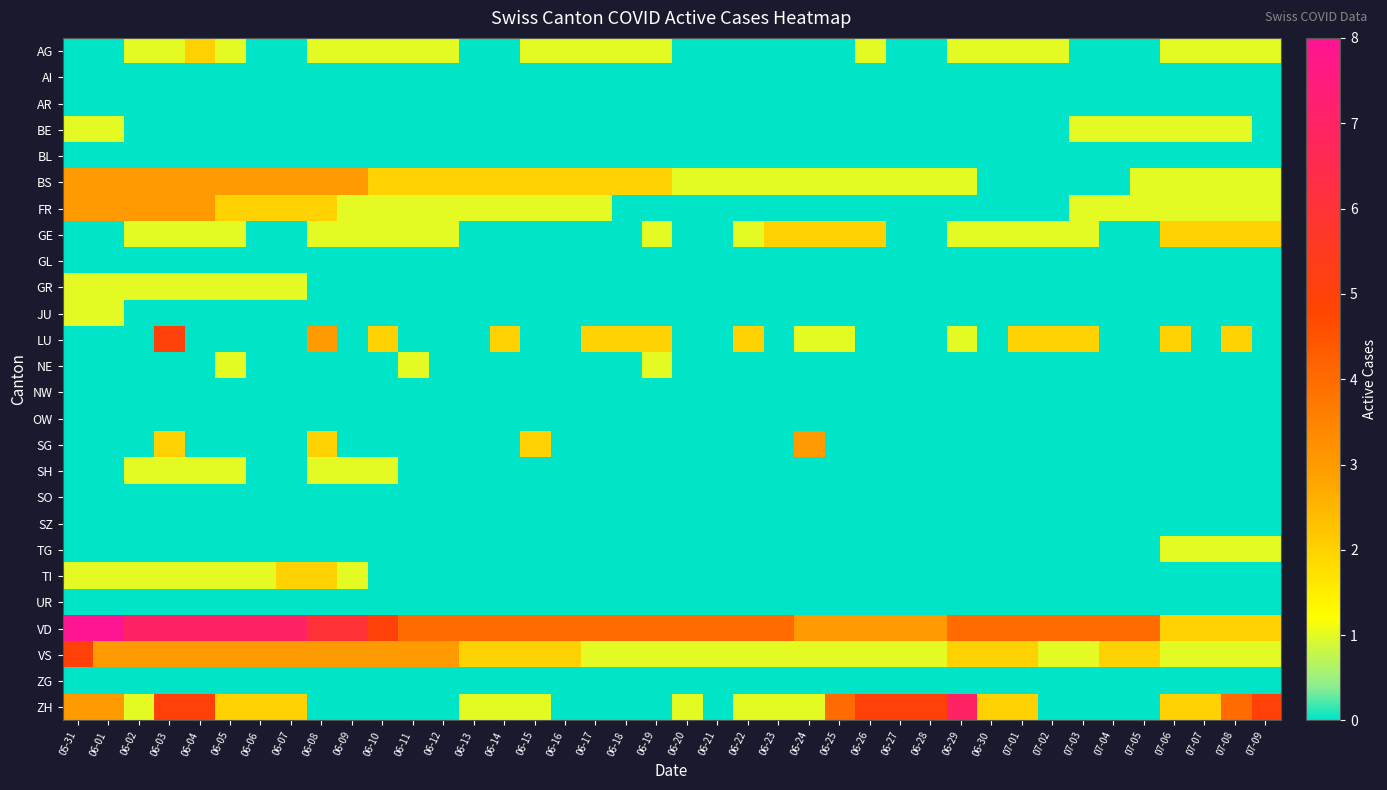

Reading left to right, list all the values displayed in this chart.

AG: 05-31=0	06-01=0	06-02=1	06-03=1	06-04=2	06-05=1	06-06=0	06-07=0	06-08=1	06-09=1	06-10=1	06-11=1	06-12=1	06-13=0	06-14=0	06-15=1	06-16=1	06-17=1	06-18=1	06-19=1	06-20=0	06-21=0	06-22=0	06-23=0	06-24=0	06-25=0	06-26=1	06-27=0	06-28=0	06-29=1	06-30=1	07-01=1	07-02=1	07-03=0	07-04=0	07-05=0	07-06=1	07-07=1	07-08=1	07-09=1
AI: 05-31=0	06-01=0	06-02=0	06-03=0	06-04=0	06-05=0	06-06=0	06-07=0	06-08=0	06-09=0	06-10=0	06-11=0	06-12=0	06-13=0	06-14=0	06-15=0	06-16=0	06-17=0	06-18=0	06-19=0	06-20=0	06-21=0	06-22=0	06-23=0	06-24=0	06-25=0	06-26=0	06-27=0	06-28=0	06-29=0	06-30=0	07-01=0	07-02=0	07-03=0	07-04=0	07-05=0	07-06=0	07-07=0	07-08=0	07-09=0
AR: 05-31=0	06-01=0	06-02=0	06-03=0	06-04=0	06-05=0	06-06=0	06-07=0	06-08=0	06-09=0	06-10=0	06-11=0	06-12=0	06-13=0	06-14=0	06-15=0	06-16=0	06-17=0	06-18=0	06-19=0	06-20=0	06-21=0	06-22=0	06-23=0	06-24=0	06-25=0	06-26=0	06-27=0	06-28=0	06-29=0	06-30=0	07-01=0	07-02=0	07-03=0	07-04=0	07-05=0	07-06=0	07-07=0	07-08=0	07-09=0
BE: 05-31=1	06-01=1	06-02=0	06-03=0	06-04=0	06-05=0	06-06=0	06-07=0	06-08=0	06-09=0	06-10=0	06-11=0	06-12=0	06-13=0	06-14=0	06-15=0	06-16=0	06-17=0	06-18=0	06-19=0	06-20=0	06-21=0	06-22=0	06-23=0	06-24=0	06-25=0	06-26=0	06-27=0	06-28=0	06-29=0	06-30=0	07-01=0	07-02=0	07-03=1	07-04=1	07-05=1	07-06=1	07-07=1	07-08=1	07-09=0
BL: 05-31=0	06-01=0	06-02=0	06-03=0	06-04=0	06-05=0	06-06=0	06-07=0	06-08=0	06-09=0	06-10=0	06-11=0	06-12=0	06-13=0	06-14=0	06-15=0	06-16=0	06-17=0	06-18=0	06-19=0	06-20=0	06-21=0	06-22=0	06-23=0	06-24=0	06-25=0	06-26=0	06-27=0	06-28=0	06-29=0	06-30=0	07-01=0	07-02=0	07-03=0	07-04=0	07-05=0	07-06=0	07-07=0	07-08=0	07-09=0
BS: 05-31=3	06-01=3	06-02=3	06-03=3	06-04=3	06-05=3	06-06=3	06-07=3	06-08=3	06-09=3	06-10=2	06-11=2	06-12=2	06-13=2	06-14=2	06-15=2	06-16=2	06-17=2	06-18=2	06-19=2	06-20=1	06-21=1	06-22=1	06-23=1	06-24=1	06-25=1	06-26=1	06-27=1	06-28=1	06-29=1	06-30=0	07-01=0	07-02=0	07-03=0	07-04=0	07-05=1	07-06=1	07-07=1	07-08=1	07-09=1
FR: 05-31=3	06-01=3	06-02=3	06-03=3	06-04=3	06-05=2	06-06=2	06-07=2	06-08=2	06-09=1	06-10=1	06-11=1	06-12=1	06-13=1	06-14=1	06-15=1	06-16=1	06-17=1	06-18=0	06-19=0	06-20=0	06-21=0	06-22=0	06-23=0	06-24=0	06-25=0	06-26=0	06-27=0	06-28=0	06-29=0	06-30=0	07-01=0	07-02=0	07-03=1	07-04=1	07-05=1	07-06=1	07-07=1	07-08=1	07-09=1
GE: 05-31=0	06-01=0	06-02=1	06-03=1	06-04=1	06-05=1	06-06=0	06-07=0	06-08=1	06-09=1	06-10=1	06-11=1	06-12=1	06-13=0	06-14=0	06-15=0	06-16=0	06-17=0	06-18=0	06-19=1	06-20=0	06-21=0	06-22=1	06-23=2	06-24=2	06-25=2	06-26=2	06-27=0	06-28=0	06-29=1	06-30=1	07-01=1	07-02=1	07-03=1	07-04=0	07-05=0	07-06=2	07-07=2	07-08=2	07-09=2
GL: 05-31=0	06-01=0	06-02=0	06-03=0	06-04=0	06-05=0	06-06=0	06-07=0	06-08=0	06-09=0	06-10=0	06-11=0	06-12=0	06-13=0	06-14=0	06-15=0	06-16=0	06-17=0	06-18=0	06-19=0	06-20=0	06-21=0	06-22=0	06-23=0	06-24=0	06-25=0	06-26=0	06-27=0	06-28=0	06-29=0	06-30=0	07-01=0	07-02=0	07-03=0	07-04=0	07-05=0	07-06=0	07-07=0	07-08=0	07-09=0
GR: 05-31=1	06-01=1	06-02=1	06-03=1	06-04=1	06-05=1	06-06=1	06-07=1	06-08=0	06-09=0	06-10=0	06-11=0	06-12=0	06-13=0	06-14=0	06-15=0	06-16=0	06-17=0	06-18=0	06-19=0	06-20=0	06-21=0	06-22=0	06-23=0	06-24=0	06-25=0	06-26=0	06-27=0	06-28=0	06-29=0	06-30=0	07-01=0	07-02=0	07-03=0	07-04=0	07-05=0	07-06=0	07-07=0	07-08=0	07-09=0
JU: 05-31=1	06-01=1	06-02=0	06-03=0	06-04=0	06-05=0	06-06=0	06-07=0	06-08=0	06-09=0	06-10=0	06-11=0	06-12=0	06-13=0	06-14=0	06-15=0	06-16=0	06-17=0	06-18=0	06-19=0	06-20=0	06-21=0	06-22=0	06-23=0	06-24=0	06-25=0	06-26=0	06-27=0	06-28=0	06-29=0	06-30=0	07-01=0	07-02=0	07-03=0	07-04=0	07-05=0	07-06=0	07-07=0	07-08=0	07-09=0
LU: 05-31=0	06-01=0	06-02=0	06-03=5	06-04=0	06-05=0	06-06=0	06-07=0	06-08=3	06-09=0	06-10=2	06-11=0	06-12=0	06-13=0	06-14=2	06-15=0	06-16=0	06-17=2	06-18=2	06-19=2	06-20=0	06-21=0	06-22=2	06-23=0	06-24=1	06-25=1	06-26=0	06-27=0	06-28=0	06-29=1	06-30=0	07-01=2	07-02=2	07-03=2	07-04=0	07-05=0	07-06=2	07-07=0	07-08=2	07-09=0
NE: 05-31=0	06-01=0	06-02=0	06-03=0	06-04=0	06-05=1	06-06=0	06-07=0	06-08=0	06-09=0	06-10=0	06-11=1	06-12=0	06-13=0	06-14=0	06-15=0	06-16=0	06-17=0	06-18=0	06-19=1	06-20=0	06-21=0	06-22=0	06-23=0	06-24=0	06-25=0	06-26=0	06-27=0	06-28=0	06-29=0	06-30=0	07-01=0	07-02=0	07-03=0	07-04=0	07-05=0	07-06=0	07-07=0	07-08=0	07-09=0
NW: 05-31=0	06-01=0	06-02=0	06-03=0	06-04=0	06-05=0	06-06=0	06-07=0	06-08=0	06-09=0	06-10=0	06-11=0	06-12=0	06-13=0	06-14=0	06-15=0	06-16=0	06-17=0	06-18=0	06-19=0	06-20=0	06-21=0	06-22=0	06-23=0	06-24=0	06-25=0	06-26=0	06-27=0	06-28=0	06-29=0	06-30=0	07-01=0	07-02=0	07-03=0	07-04=0	07-05=0	07-06=0	07-07=0	07-08=0	07-09=0
OW: 05-31=0	06-01=0	06-02=0	06-03=0	06-04=0	06-05=0	06-06=0	06-07=0	06-08=0	06-09=0	06-10=0	06-11=0	06-12=0	06-13=0	06-14=0	06-15=0	06-16=0	06-17=0	06-18=0	06-19=0	06-20=0	06-21=0	06-22=0	06-23=0	06-24=0	06-25=0	06-26=0	06-27=0	06-28=0	06-29=0	06-30=0	07-01=0	07-02=0	07-03=0	07-04=0	07-05=0	07-06=0	07-07=0	07-08=0	07-09=0
SG: 05-31=0	06-01=0	06-02=0	06-03=2	06-04=0	06-05=0	06-06=0	06-07=0	06-08=2	06-09=0	06-10=0	06-11=0	06-12=0	06-13=0	06-14=0	06-15=2	06-16=0	06-17=0	06-18=0	06-19=0	06-20=0	06-21=0	06-22=0	06-23=0	06-24=3	06-25=0	06-26=0	06-27=0	06-28=0	06-29=0	06-30=0	07-01=0	07-02=0	07-03=0	07-04=0	07-05=0	07-06=0	07-07=0	07-08=0	07-09=0
SH: 05-31=0	06-01=0	06-02=1	06-03=1	06-04=1	06-05=1	06-06=0	06-07=0	06-08=1	06-09=1	06-10=1	06-11=0	06-12=0	06-13=0	06-14=0	06-15=0	06-16=0	06-17=0	06-18=0	06-19=0	06-20=0	06-21=0	06-22=0	06-23=0	06-24=0	06-25=0	06-26=0	06-27=0	06-28=0	06-29=0	06-30=0	07-01=0	07-02=0	07-03=0	07-04=0	07-05=0	07-06=0	07-07=0	07-08=0	07-09=0
SO: 05-31=0	06-01=0	06-02=0	06-03=0	06-04=0	06-05=0	06-06=0	06-07=0	06-08=0	06-09=0	06-10=0	06-11=0	06-12=0	06-13=0	06-14=0	06-15=0	06-16=0	06-17=0	06-18=0	06-19=0	06-20=0	06-21=0	06-22=0	06-23=0	06-24=0	06-25=0	06-26=0	06-27=0	06-28=0	06-29=0	06-30=0	07-01=0	07-02=0	07-03=0	07-04=0	07-05=0	07-06=0	07-07=0	07-08=0	07-09=0
SZ: 05-31=0	06-01=0	06-02=0	06-03=0	06-04=0	06-05=0	06-06=0	06-07=0	06-08=0	06-09=0	06-10=0	06-11=0	06-12=0	06-13=0	06-14=0	06-15=0	06-16=0	06-17=0	06-18=0	06-19=0	06-20=0	06-21=0	06-22=0	06-23=0	06-24=0	06-25=0	06-26=0	06-27=0	06-28=0	06-29=0	06-30=0	07-01=0	07-02=0	07-03=0	07-04=0	07-05=0	07-06=0	07-07=0	07-08=0	07-09=0
TG: 05-31=0	06-01=0	06-02=0	06-03=0	06-04=0	06-05=0	06-06=0	06-07=0	06-08=0	06-09=0	06-10=0	06-11=0	06-12=0	06-13=0	06-14=0	06-15=0	06-16=0	06-17=0	06-18=0	06-19=0	06-20=0	06-21=0	06-22=0	06-23=0	06-24=0	06-25=0	06-26=0	06-27=0	06-28=0	06-29=0	06-30=0	07-01=0	07-02=0	07-03=0	07-04=0	07-05=0	07-06=1	07-07=1	07-08=1	07-09=1
TI: 05-31=1	06-01=1	06-02=1	06-03=1	06-04=1	06-05=1	06-06=1	06-07=2	06-08=2	06-09=1	06-10=0	06-11=0	06-12=0	06-13=0	06-14=0	06-15=0	06-16=0	06-17=0	06-18=0	06-19=0	06-20=0	06-21=0	06-22=0	06-23=0	06-24=0	06-25=0	06-26=0	06-27=0	06-28=0	06-29=0	06-30=0	07-01=0	07-02=0	07-03=0	07-04=0	07-05=0	07-06=0	07-07=0	07-08=0	07-09=0
UR: 05-31=0	06-01=0	06-02=0	06-03=0	06-04=0	06-05=0	06-06=0	06-07=0	06-08=0	06-09=0	06-10=0	06-11=0	06-12=0	06-13=0	06-14=0	06-15=0	06-16=0	06-17=0	06-18=0	06-19=0	06-20=0	06-21=0	06-22=0	06-23=0	06-24=0	06-25=0	06-26=0	06-27=0	06-28=0	06-29=0	06-30=0	07-01=0	07-02=0	07-03=0	07-04=0	07-05=0	07-06=0	07-07=0	07-08=0	07-09=0
VD: 05-31=8	06-01=8	06-02=7	06-03=7	06-04=7	06-05=7	06-06=7	06-07=7	06-08=6	06-09=6	06-10=5	06-11=4	06-12=4	06-13=4	06-14=4	06-15=4	06-16=4	06-17=4	06-18=4	06-19=4	06-20=4	06-21=4	06-22=4	06-23=4	06-24=3	06-25=3	06-26=3	06-27=3	06-28=3	06-29=4	06-30=4	07-01=4	07-02=4	07-03=4	07-04=4	07-05=4	07-06=2	07-07=2	07-08=2	07-09=2
VS: 05-31=5	06-01=3	06-02=3	06-03=3	06-04=3	06-05=3	06-06=3	06-07=3	06-08=3	06-09=3	06-10=3	06-11=3	06-12=3	06-13=2	06-14=2	06-15=2	06-16=2	06-17=1	06-18=1	06-19=1	06-20=1	06-21=1	06-22=1	06-23=1	06-24=1	06-25=1	06-26=1	06-27=1	06-28=1	06-29=2	06-30=2	07-01=2	07-02=1	07-03=1	07-04=2	07-05=2	07-06=1	07-07=1	07-08=1	07-09=1
ZG: 05-31=0	06-01=0	06-02=0	06-03=0	06-04=0	06-05=0	06-06=0	06-07=0	06-08=0	06-09=0	06-10=0	06-11=0	06-12=0	06-13=0	06-14=0	06-15=0	06-16=0	06-17=0	06-18=0	06-19=0	06-20=0	06-21=0	06-22=0	06-23=0	06-24=0	06-25=0	06-26=0	06-27=0	06-28=0	06-29=0	06-30=0	07-01=0	07-02=0	07-03=0	07-04=0	07-05=0	07-06=0	07-07=0	07-08=0	07-09=0
ZH: 05-31=3	06-01=3	06-02=1	06-03=5	06-04=5	06-05=2	06-06=2	06-07=2	06-08=0	06-09=0	06-10=0	06-11=0	06-12=0	06-13=1	06-14=1	06-15=1	06-16=0	06-17=0	06-18=0	06-19=0	06-20=1	06-21=0	06-22=1	06-23=1	06-24=1	06-25=4	06-26=5	06-27=5	06-28=5	06-29=7	06-30=2	07-01=2	07-02=0	07-03=0	07-04=0	07-05=0	07-06=2	07-07=2	07-08=4	07-09=5